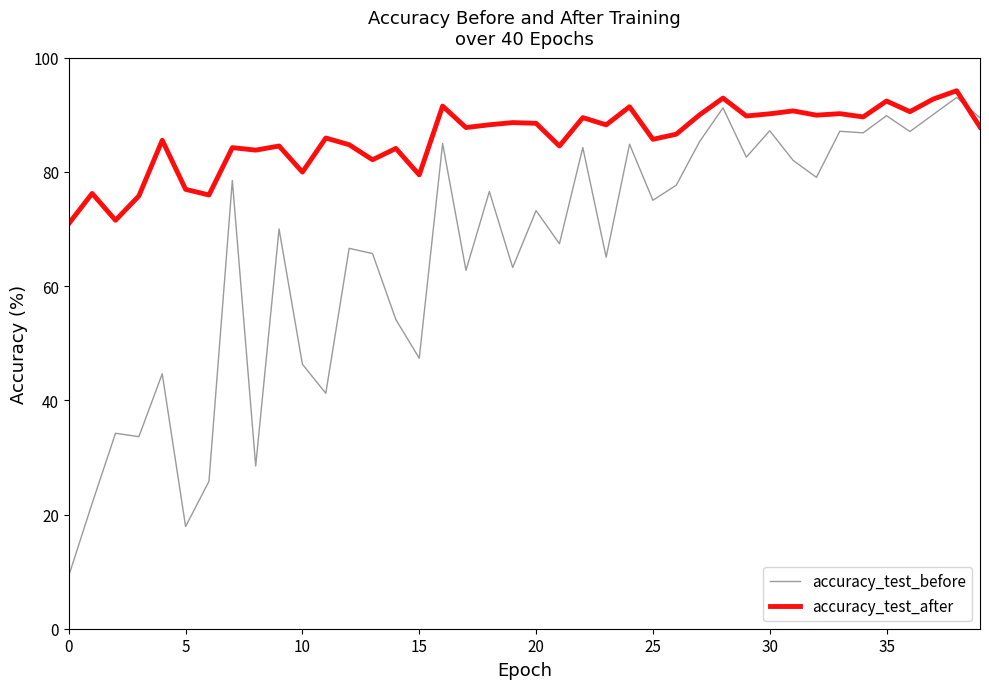

How many intersections are there between accuracy_test_before and accuracy_test_after?

1